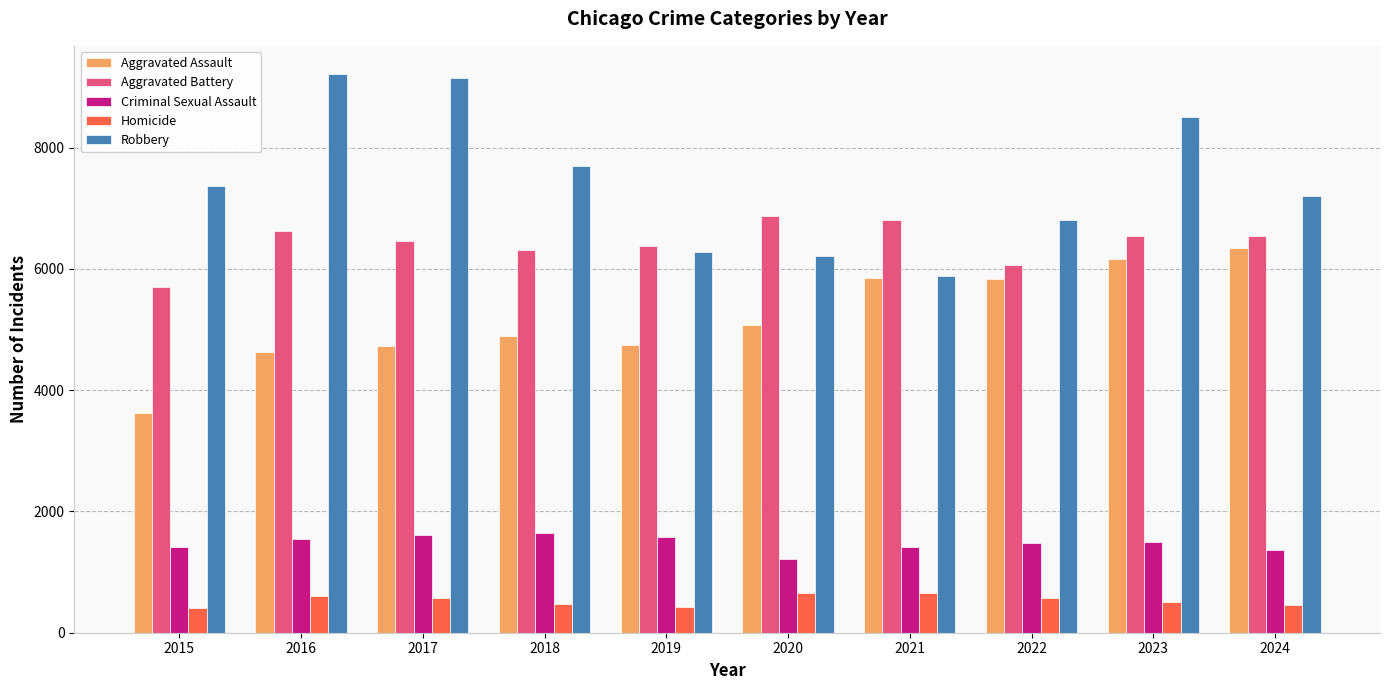

The value of Aggravated Assault at 2023 is 3656. True or false?

False